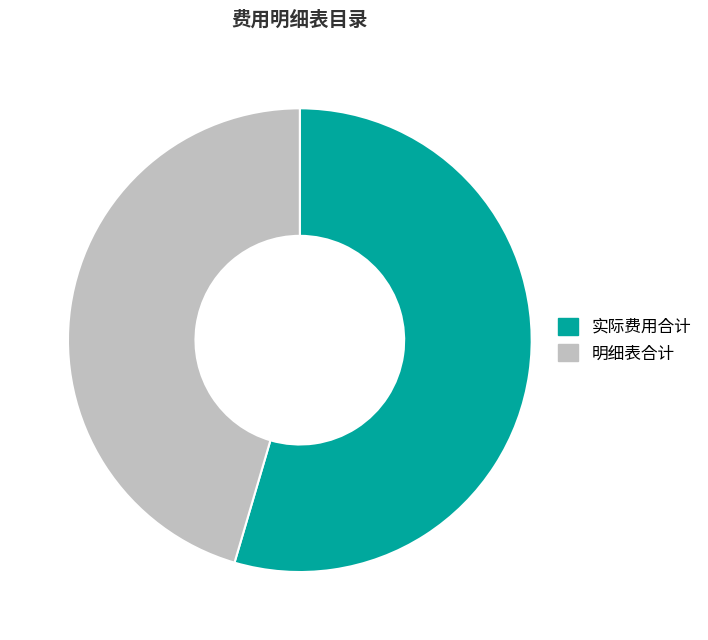

To the nearest percent, what is the difference between the largest and smallest slice percentages?

9%